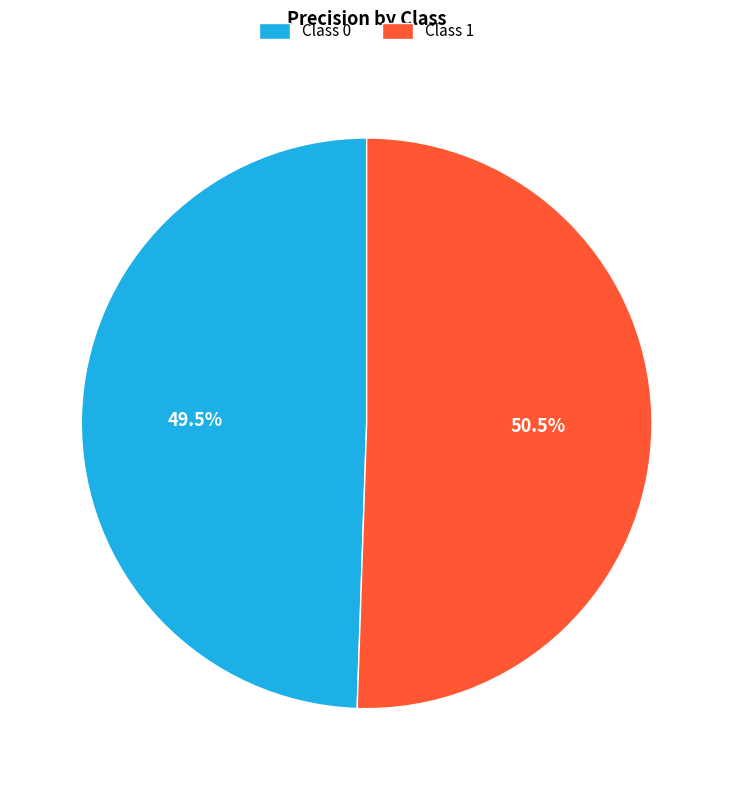

Combined, what portion of the pie is Class 0 and Class 1?

100.0%